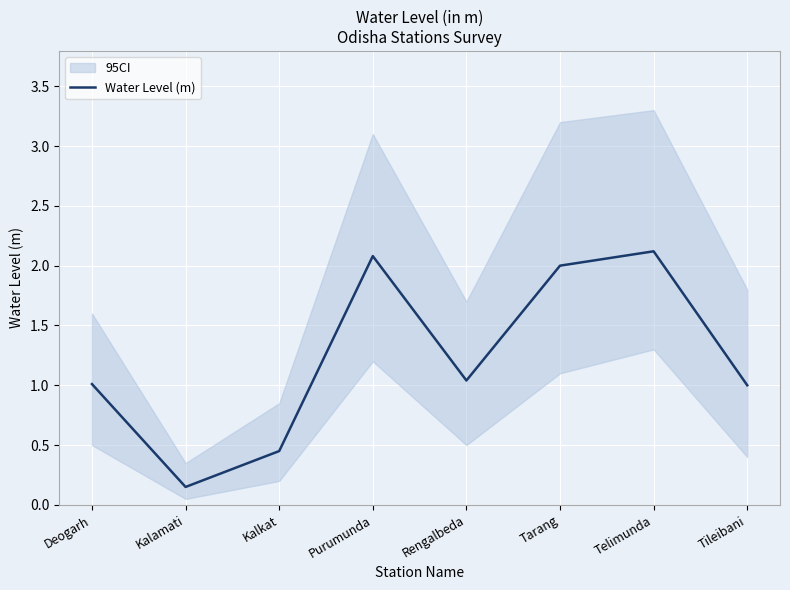

Which has a higher value, Rengalbeda or Purumunda?

Purumunda